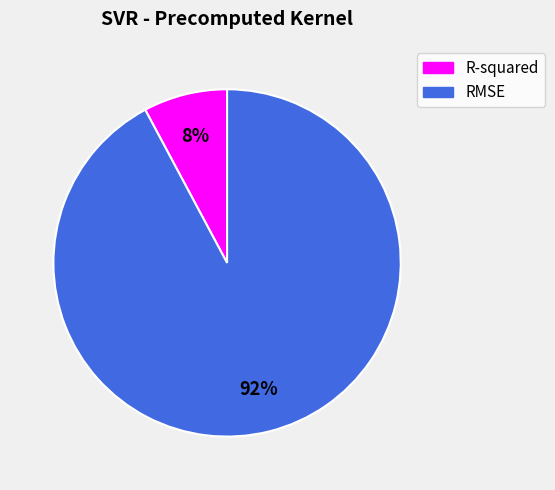

What percentage is the RMSE slice, to the nearest percent?

92%